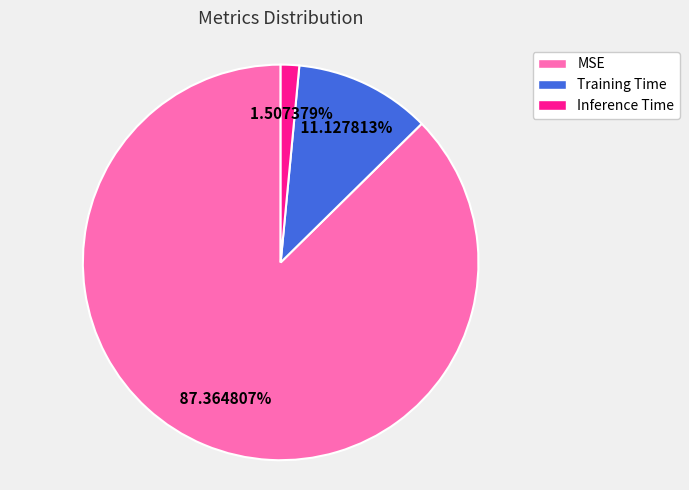

Rank the categories by value from lowest to highest.

Inference Time, Training Time, MSE